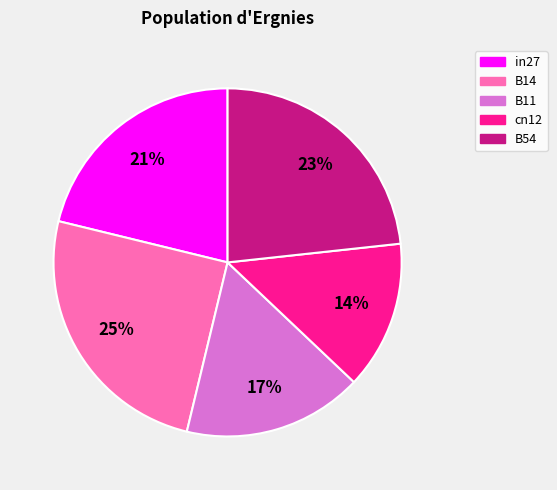

What is the ratio of the value at in27 to the value at B14?

0.8